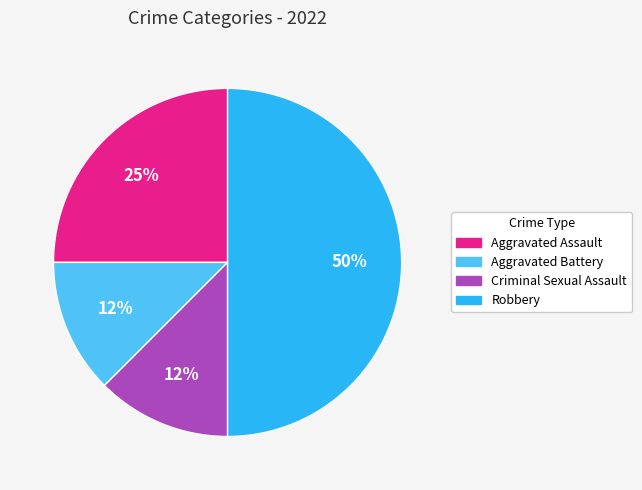

Which has a higher value, Criminal Sexual Assault or Aggravated Assault?

Aggravated Assault